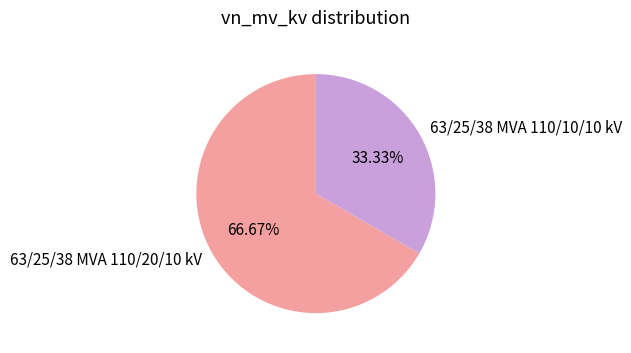

Is the sum of 63/25/38 MVA 110/20/10 kV and 63/25/38 MVA 110/10/10 kV greater than half?

Yes